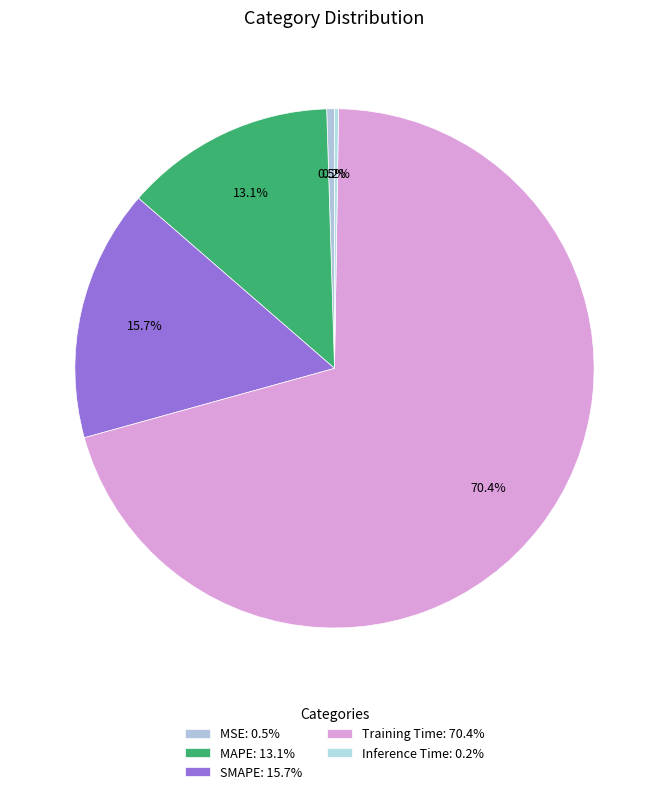

What percentage is the SMAPE slice, to the nearest percent?

16%